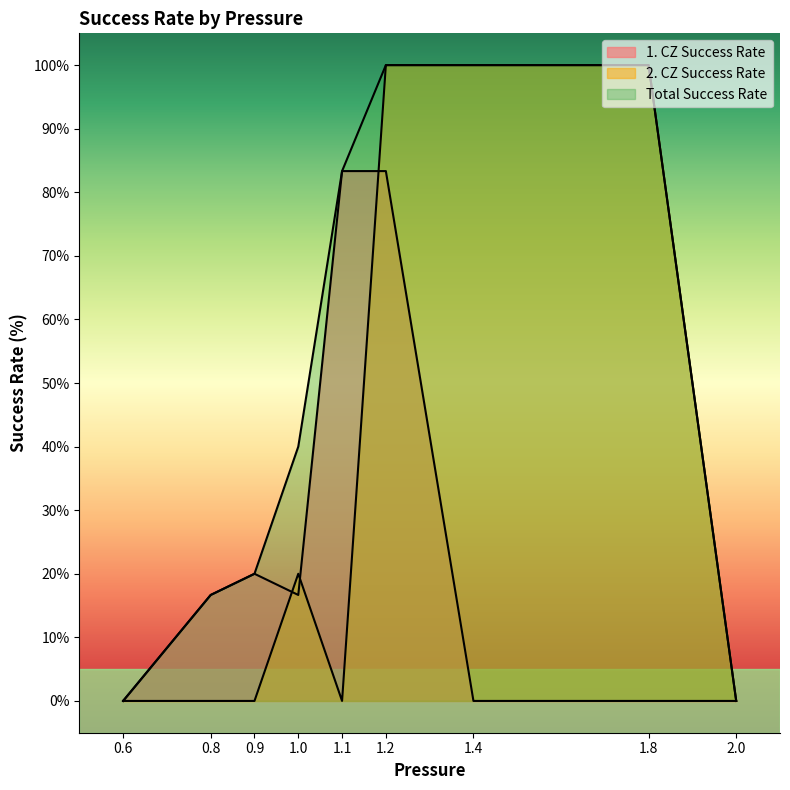

What position from the right is 1.1?

5